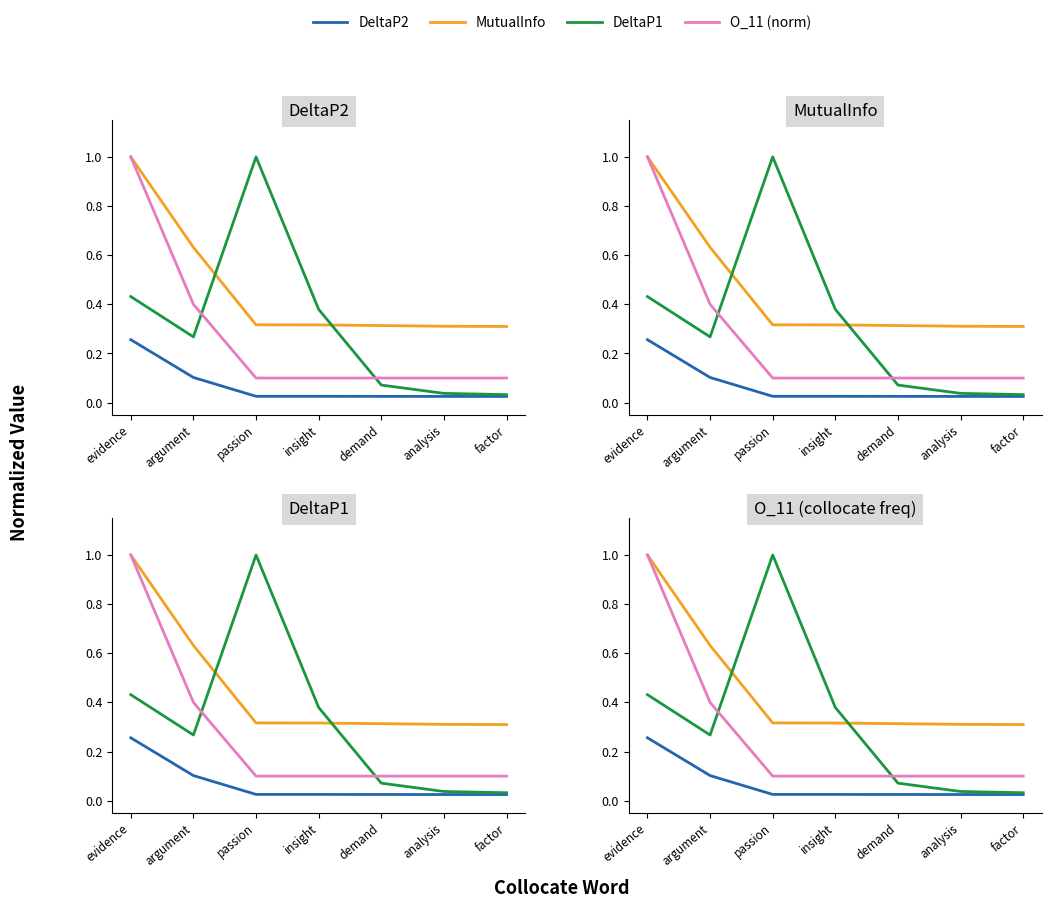

Which series has the largest range (max minus min)?

DeltaP1